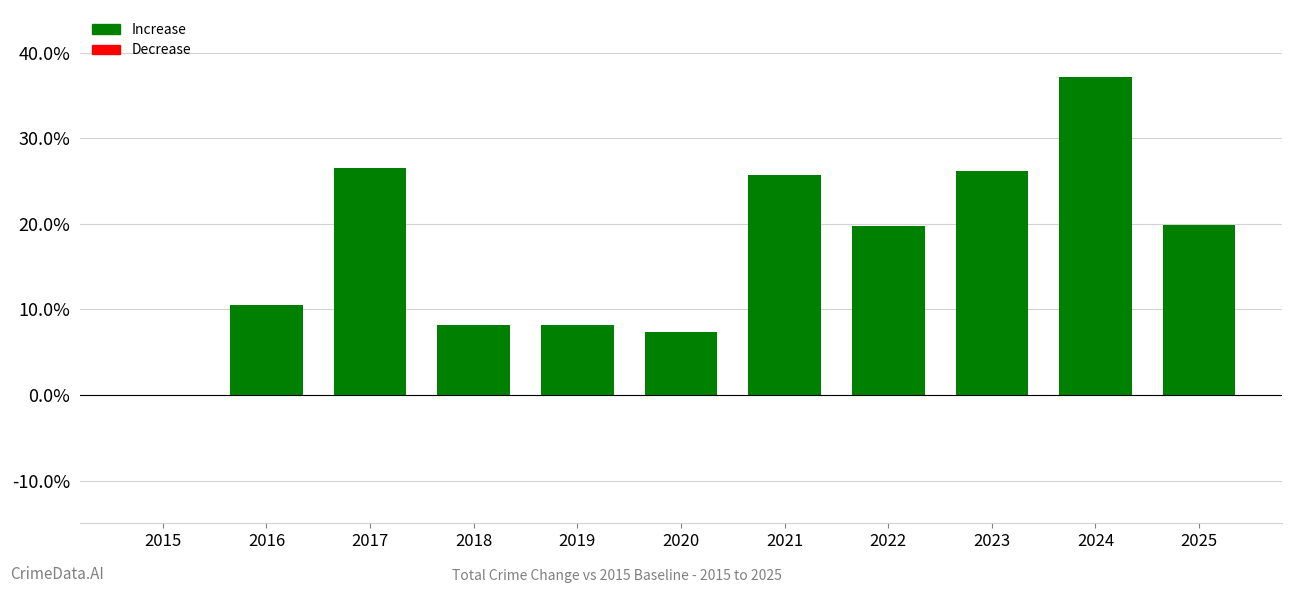

The value at 2018 is 0.1. True or false?

True